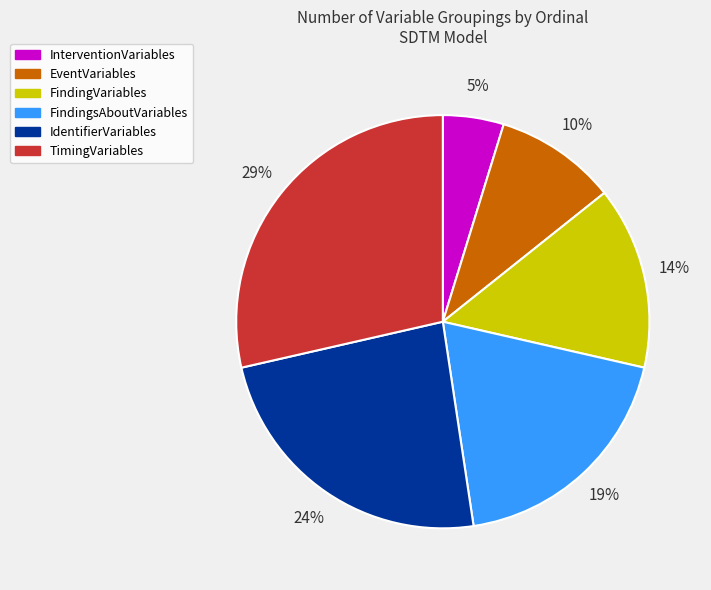

Is it true that EventVariables is 10% of the pie?

True